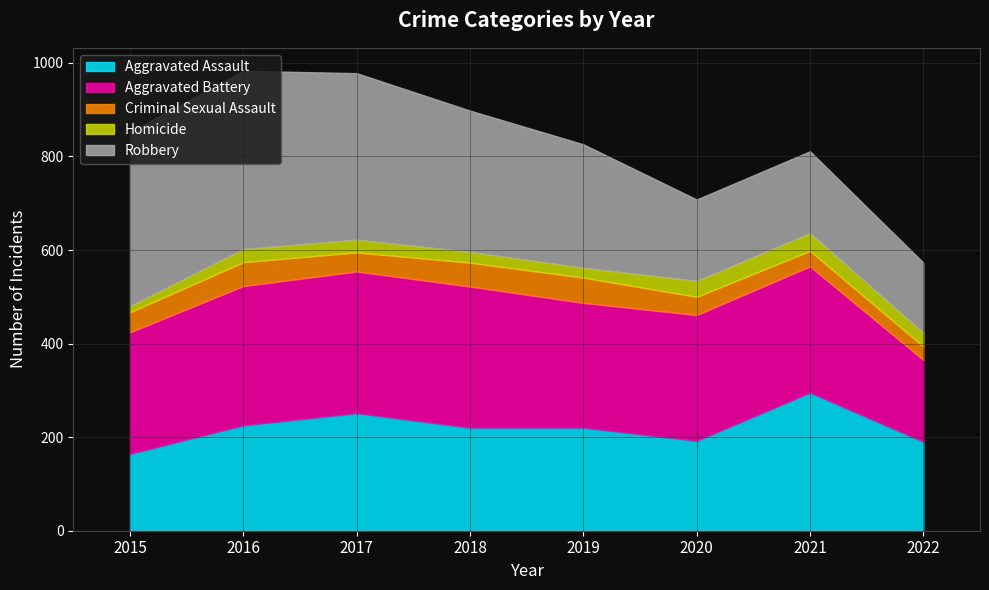

Where is Aggravated Assault nearest to the value 229?

2016